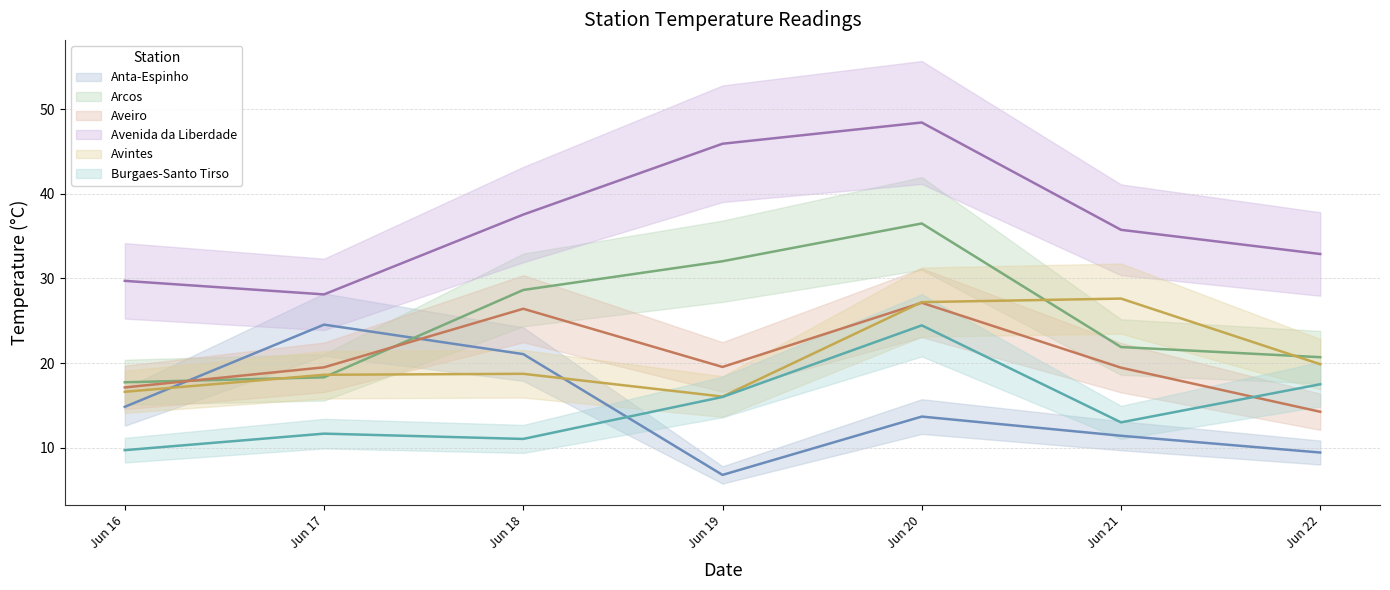

True or false: Burgaes-Santo Tirso and Arcos cross at least once.

False